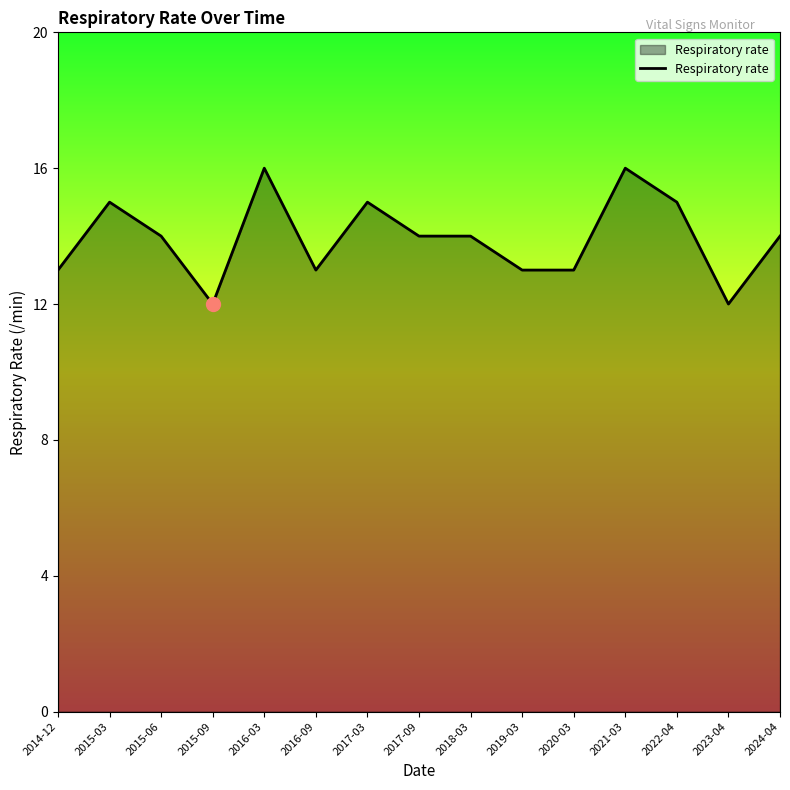

What is the difference between the maximum and minimum values?

4